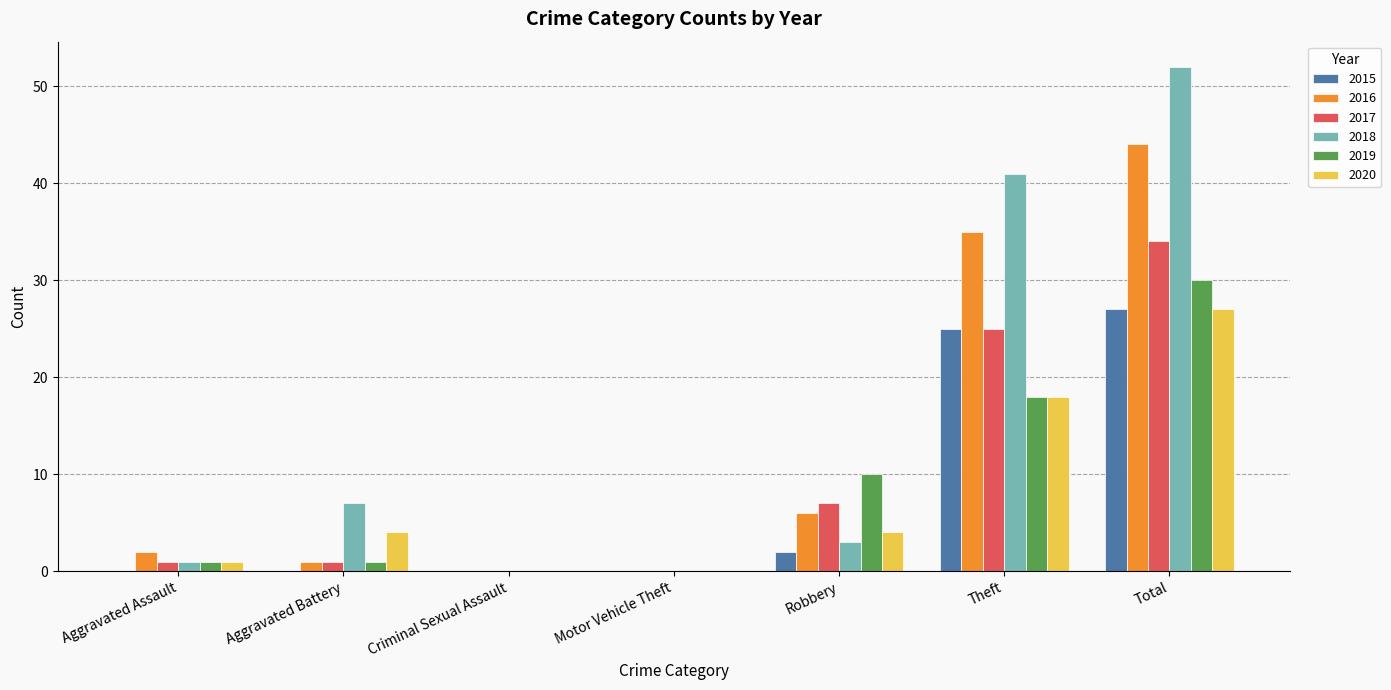

Where is 2015 nearest to the value 13?

Robbery